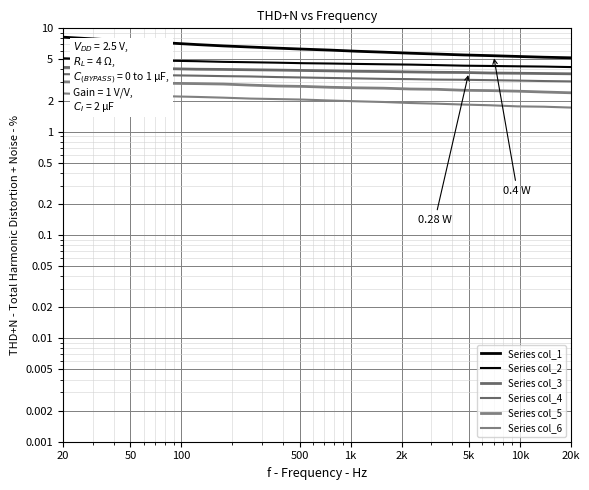

What is the minimum value shown in the chart?

1.7